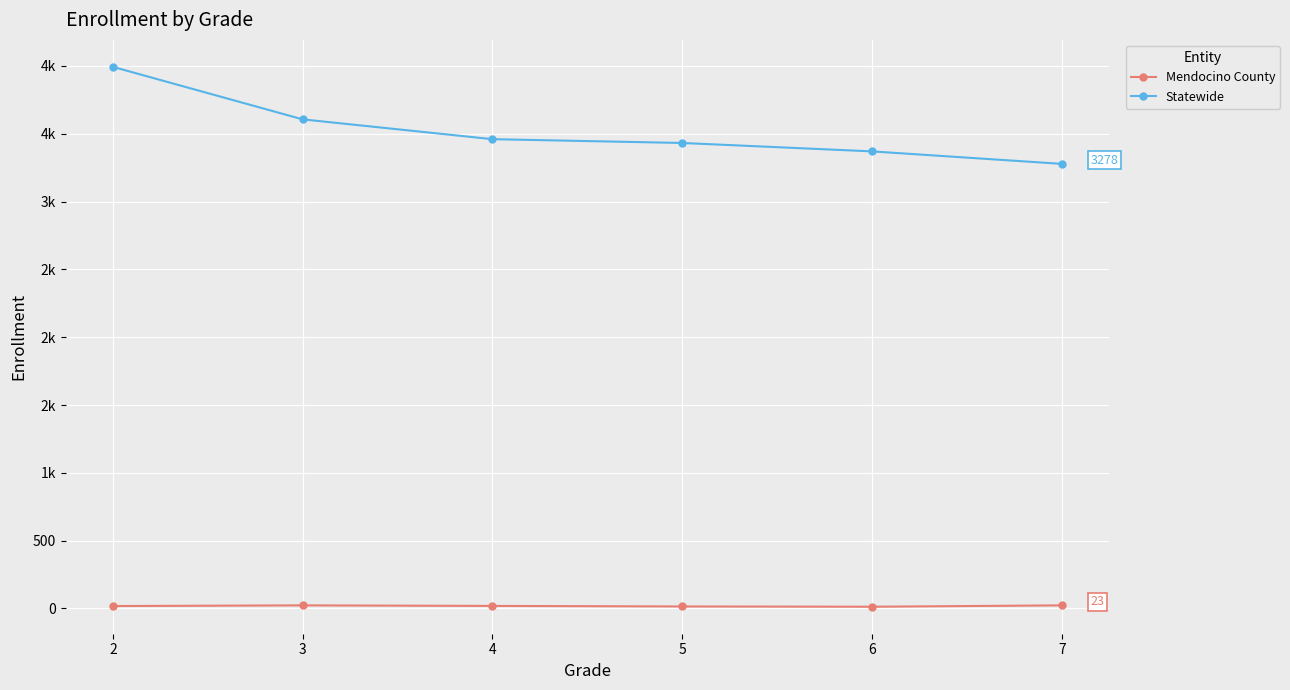

Rank the series by their average value, from lowest to highest.

Mendocino County, Statewide